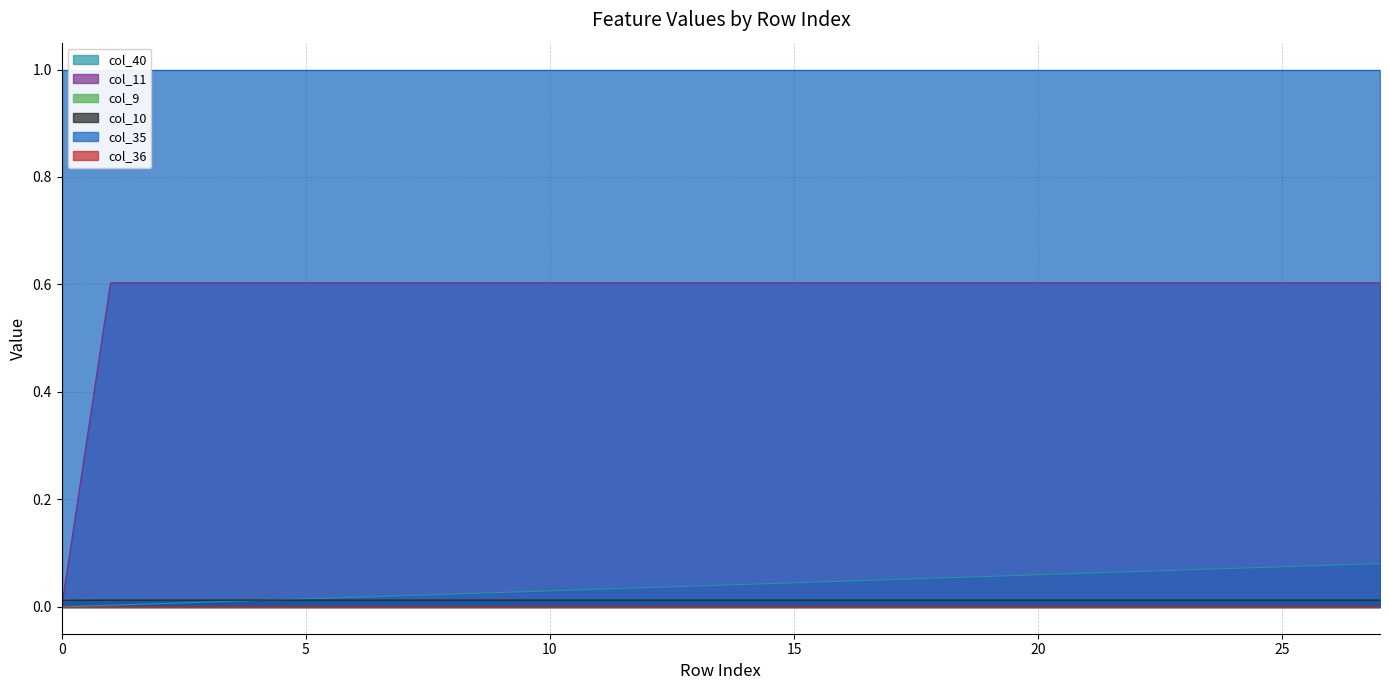

True or false: col_11 has a value of 0.4 at 5.

False